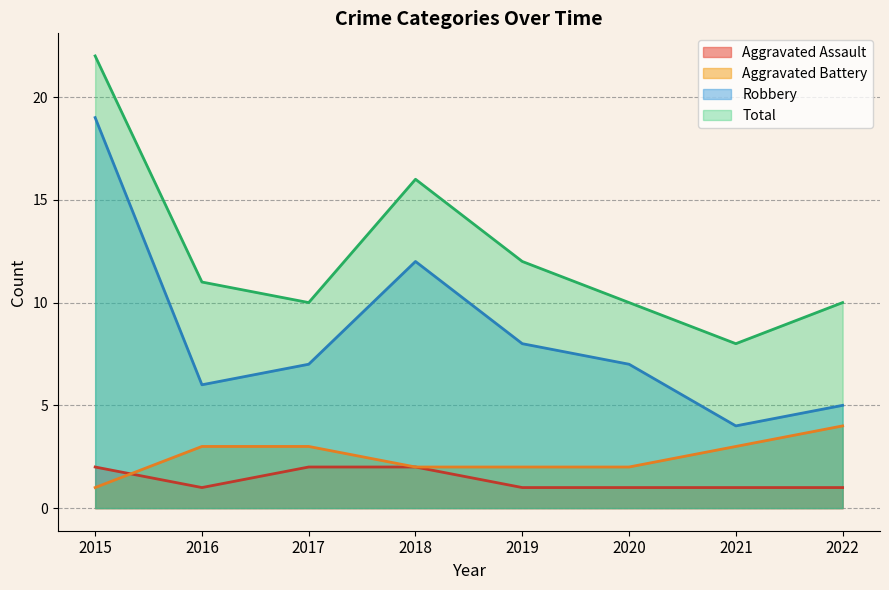

What is the difference between the Aggravated Battery values at 2020 and 2017?

1